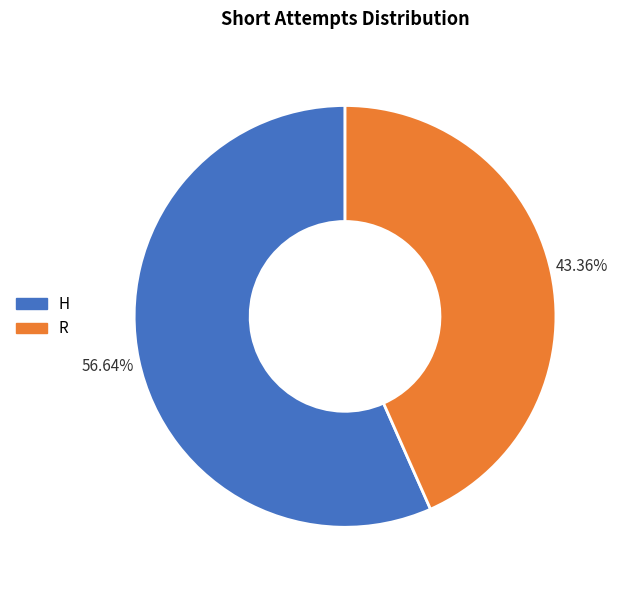

Which slice represents more than half of the pie?

H